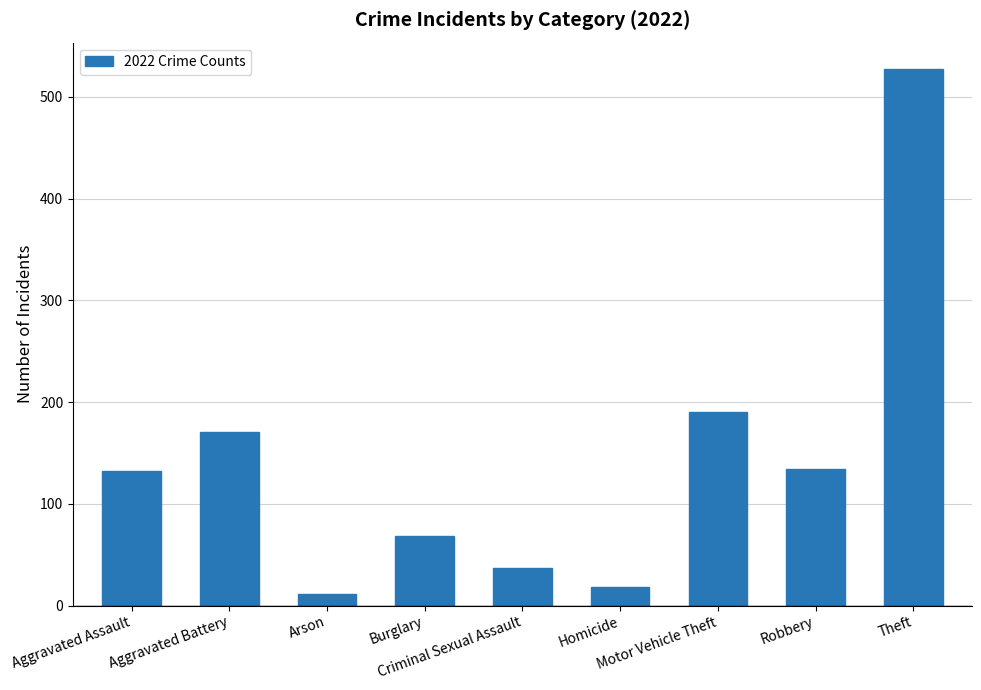

What is the value of the 5th bar from the left?

37